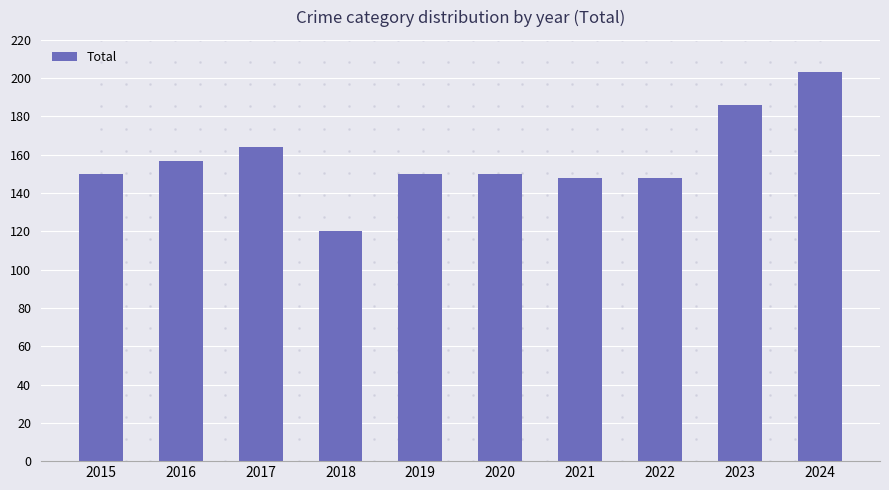

How many data points does each series have?

10